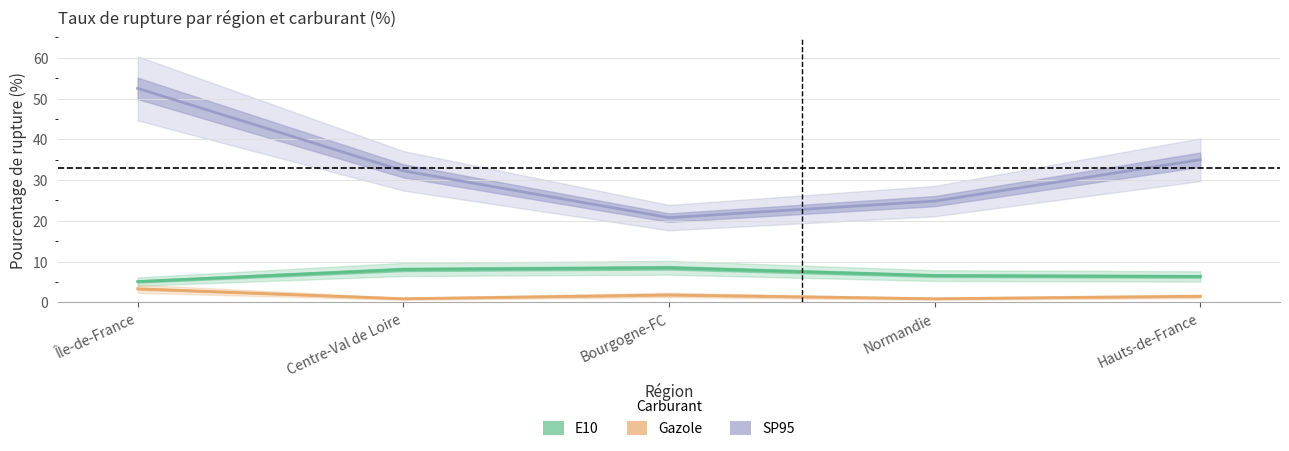

Read the Gazole value at Hauts-de-France.

1.5